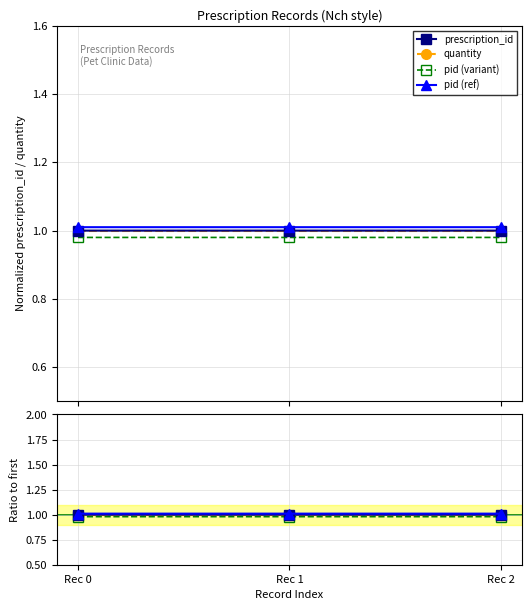

What is the value of the 1st point from the left?

1.0